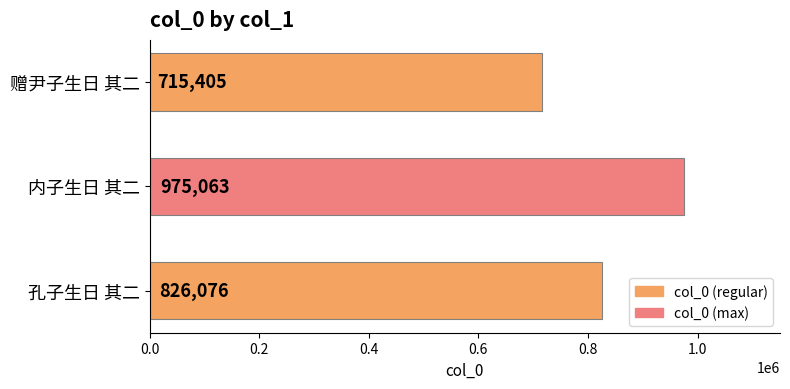

The chart shows a value of 673755 at 内子生日 其二. True or false?

False